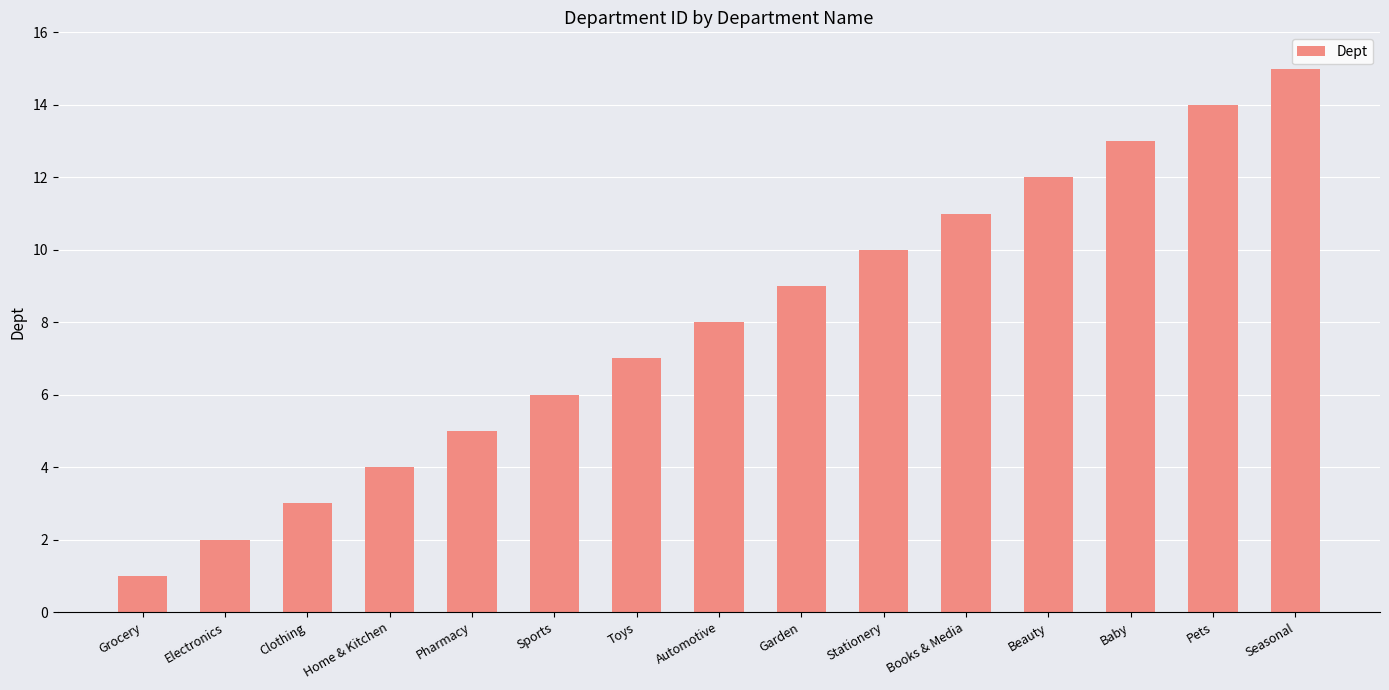

What is the difference between the values at Beauty and Clothing?

9